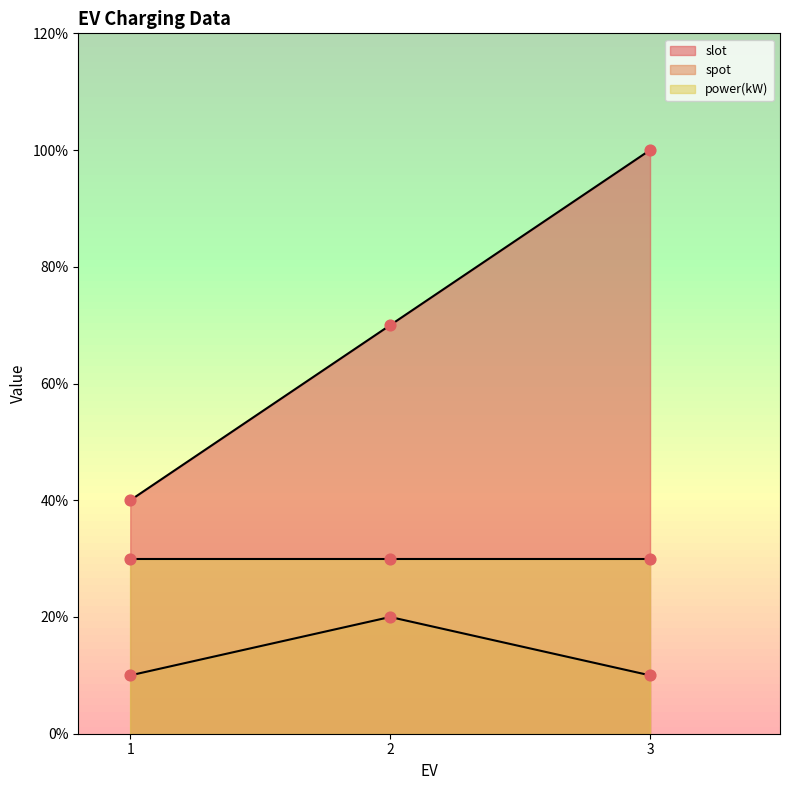

At which category is the sum across all series the highest?

3